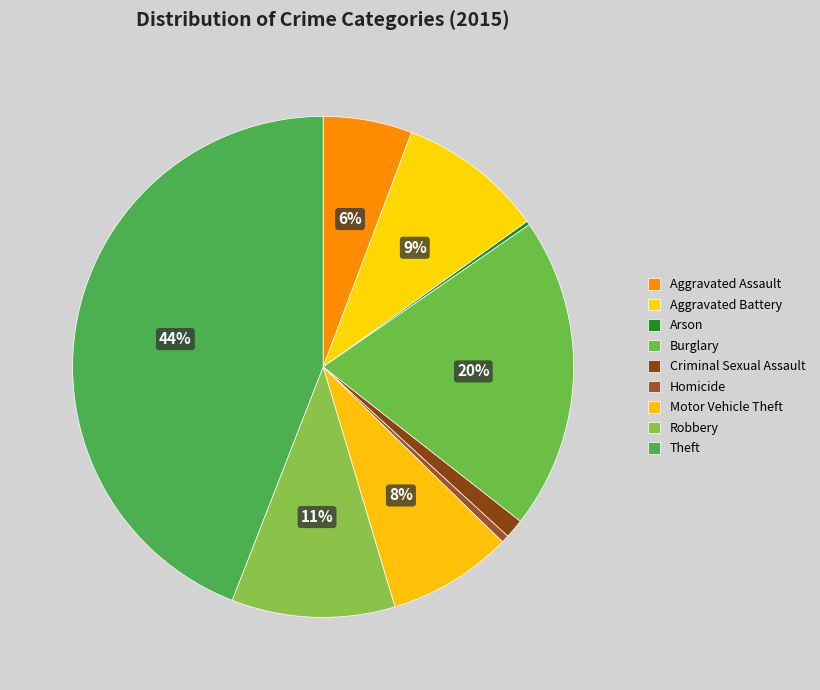

To the nearest percent, what percentage of the pie is Aggravated Battery?

9%